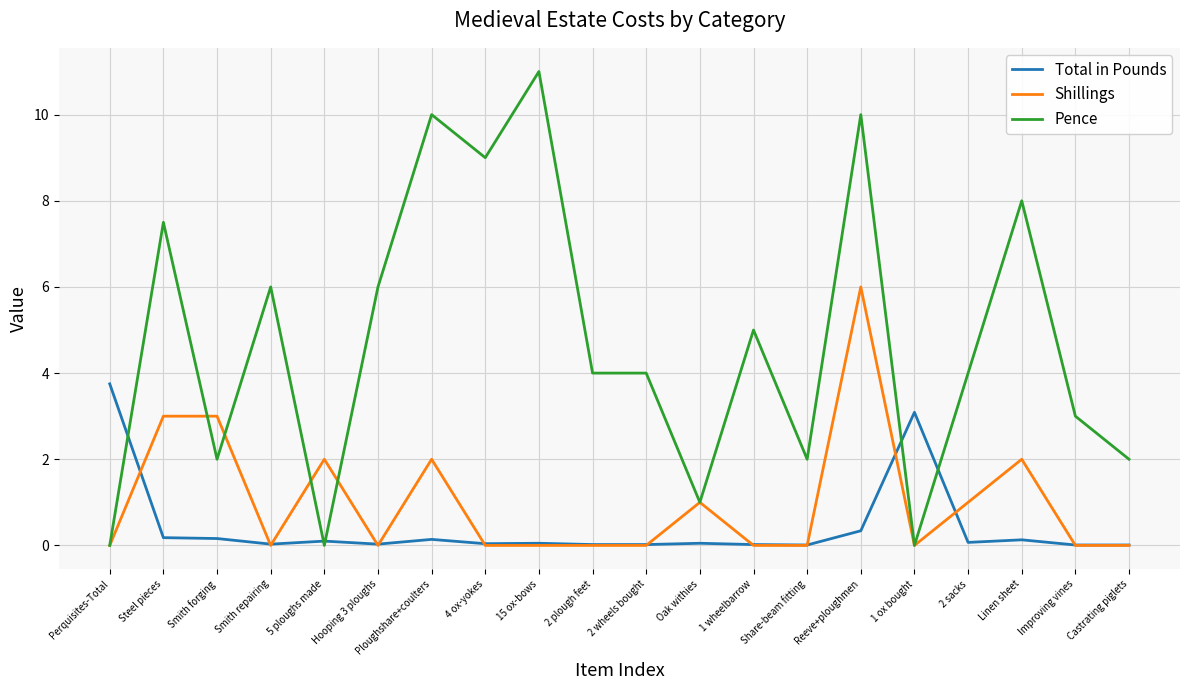

Is the value of Total in Pounds at Linen sheet greater than the value of Pence at Castrating piglets?

No